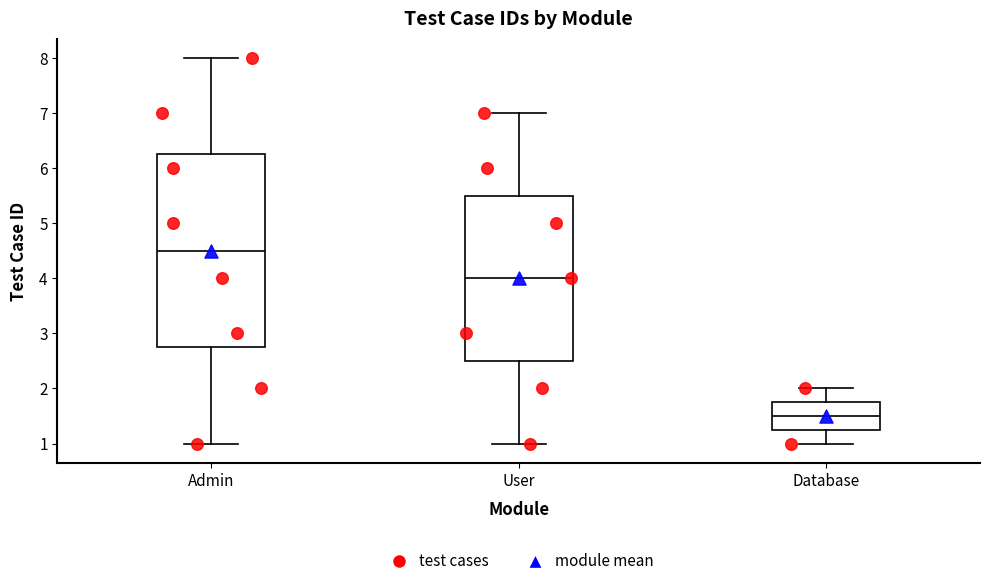

Reading left to right, read every box against the y-axis: the position of its median line, the range the box covers, and the ends of its whiskers. The values are not printed on the chart, so give them approximately, as read against the axis.

Admin: median 4.5, box 2.8 to 6.3, whiskers 1.0 to 8.0
User: median 4.0, box 2.5 to 5.5, whiskers 1.0 to 7.0
Database: median 1.5, box 1.3 to 1.8, whiskers 1.0 to 2.0